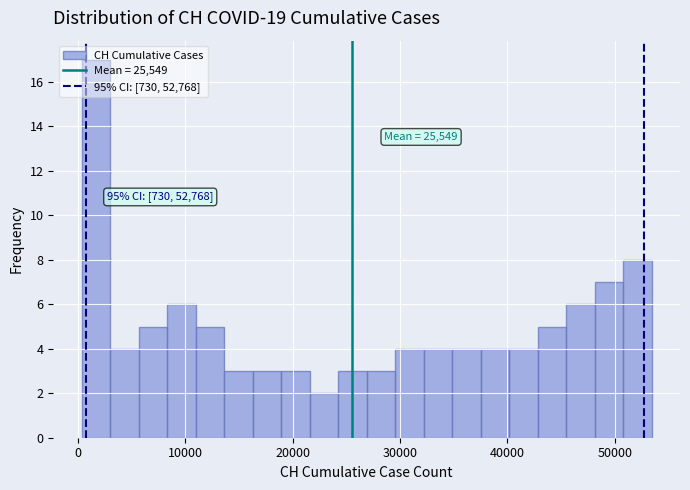

Around what value on the x-axis is the tallest bar? Give the approximate position of its centre, as read against the axis.

2000